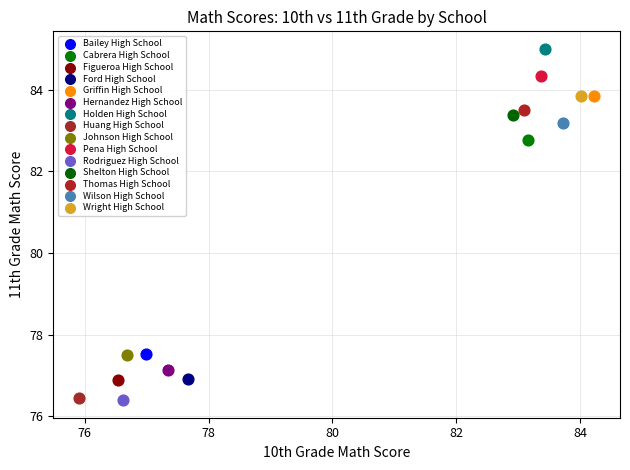

Which series reaches the maximum Y coordinate?

Holden High School